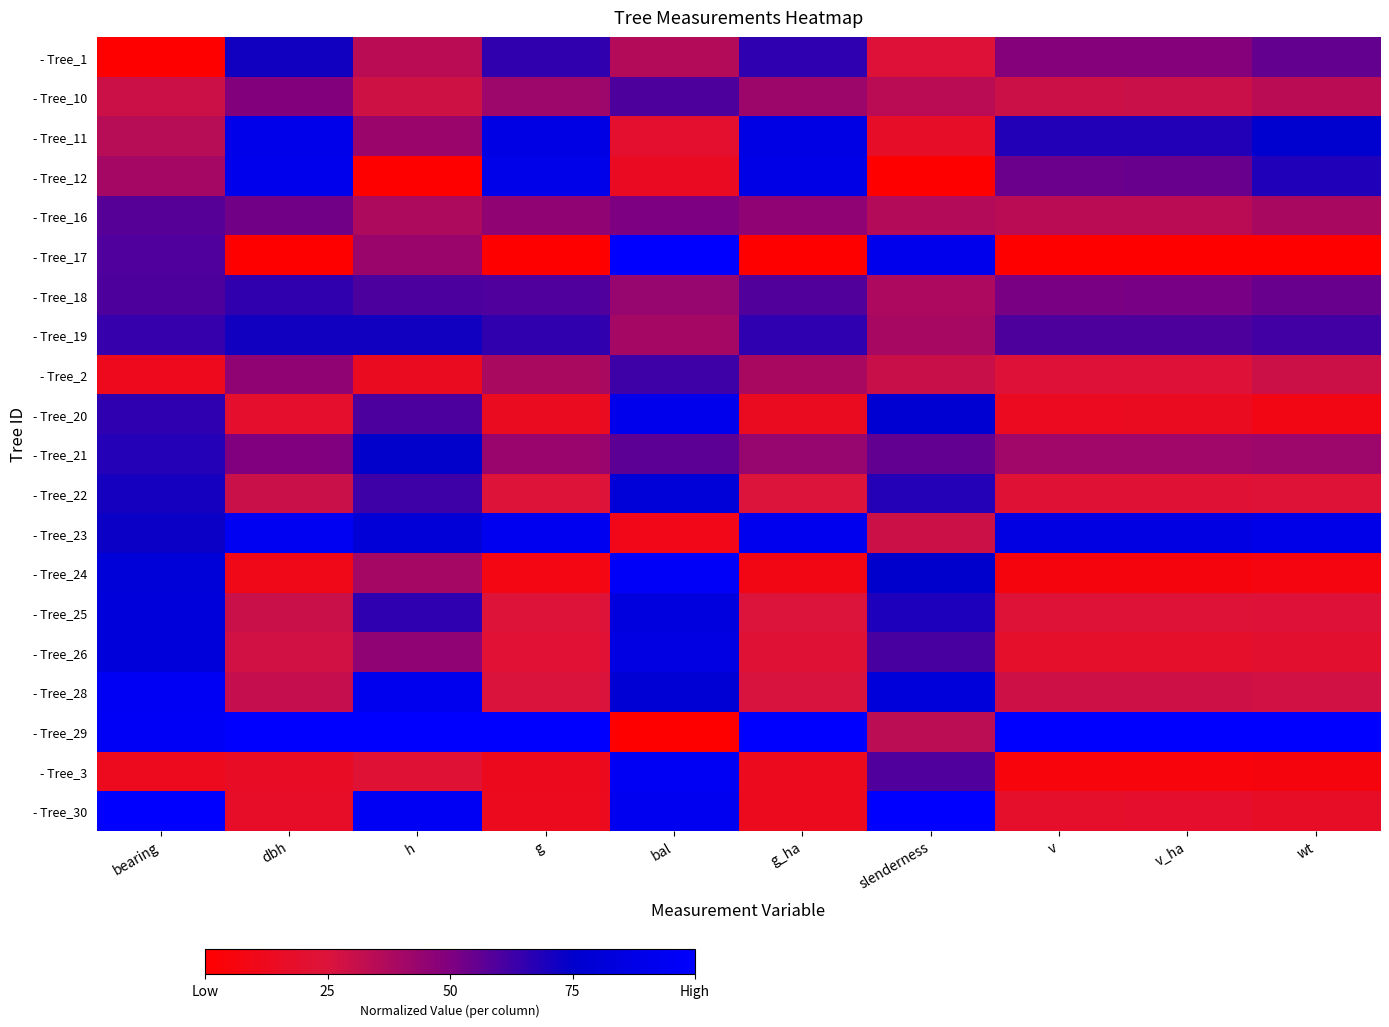

Reading right to left, what are all the values shown in this chart?

- Tree_1: wt=0.6	v_ha=0.5	v=0.5	slenderness=0.2	g_ha=0.7	bal=0.4	g=0.7	h=0.3	dbh=0.7	bearing=0.0
- Tree_10: wt=0.3	v_ha=0.3	v=0.3	slenderness=0.3	g_ha=0.4	bal=0.6	g=0.4	h=0.3	dbh=0.5	bearing=0.3
- Tree_11: wt=0.8	v_ha=0.7	v=0.7	slenderness=0.2	g_ha=0.9	bal=0.2	g=0.9	h=0.4	dbh=0.9	bearing=0.4
- Tree_12: wt=0.7	v_ha=0.5	v=0.5	slenderness=0.0	g_ha=0.9	bal=0.1	g=0.9	h=0.0	dbh=0.9	bearing=0.4
- Tree_16: wt=0.4	v_ha=0.3	v=0.3	slenderness=0.4	g_ha=0.5	bal=0.5	g=0.5	h=0.4	dbh=0.5	bearing=0.6
- Tree_17: wt=0.0	v_ha=0.0	v=0.0	slenderness=0.9	g_ha=0.0	bal=1.0	g=0.0	h=0.4	dbh=0.0	bearing=0.6
- Tree_18: wt=0.5	v_ha=0.5	v=0.5	slenderness=0.4	g_ha=0.6	bal=0.4	g=0.6	h=0.6	dbh=0.7	bearing=0.6
- Tree_19: wt=0.6	v_ha=0.6	v=0.6	slenderness=0.4	g_ha=0.7	bal=0.4	g=0.7	h=0.7	dbh=0.7	bearing=0.6
- Tree_2: wt=0.3	v_ha=0.2	v=0.2	slenderness=0.3	g_ha=0.4	bal=0.6	g=0.4	h=0.1	dbh=0.5	bearing=0.1
- Tree_20: wt=0.1	v_ha=0.1	v=0.1	slenderness=0.8	g_ha=0.1	bal=0.9	g=0.1	h=0.6	dbh=0.2	bearing=0.7
- Tree_21: wt=0.4	v_ha=0.4	v=0.4	slenderness=0.6	g_ha=0.4	bal=0.6	g=0.4	h=0.7	dbh=0.5	bearing=0.7
- Tree_22: wt=0.2	v_ha=0.2	v=0.2	slenderness=0.7	g_ha=0.2	bal=0.8	g=0.2	h=0.6	dbh=0.3	bearing=0.7
- Tree_23: wt=0.9	v_ha=0.9	v=0.9	slenderness=0.3	g_ha=0.9	bal=0.1	g=0.9	h=0.8	dbh=0.9	bearing=0.7
- Tree_24: wt=0.1	v_ha=0.1	v=0.1	slenderness=0.8	g_ha=0.1	bal=1.0	g=0.1	h=0.4	dbh=0.1	bearing=0.8
- Tree_25: wt=0.2	v_ha=0.2	v=0.2	slenderness=0.7	g_ha=0.2	bal=0.8	g=0.2	h=0.7	dbh=0.3	bearing=0.8
- Tree_26: wt=0.2	v_ha=0.2	v=0.2	slenderness=0.6	g_ha=0.2	bal=0.9	g=0.2	h=0.5	dbh=0.3	bearing=0.8
- Tree_28: wt=0.3	v_ha=0.3	v=0.3	slenderness=0.8	g_ha=0.3	bal=0.8	g=0.3	h=0.9	dbh=0.3	bearing=0.9
- Tree_29: wt=1.0	v_ha=1.0	v=1.0	slenderness=0.3	g_ha=1.0	bal=0.0	g=1.0	h=1.0	dbh=1.0	bearing=1.0
- Tree_3: wt=0.1	v_ha=0.1	v=0.1	slenderness=0.6	g_ha=0.1	bal=0.9	g=0.1	h=0.2	dbh=0.2	bearing=0.1
- Tree_30: wt=0.2	v_ha=0.2	v=0.2	slenderness=1.0	g_ha=0.1	bal=0.9	g=0.1	h=0.9	dbh=0.2	bearing=1.0